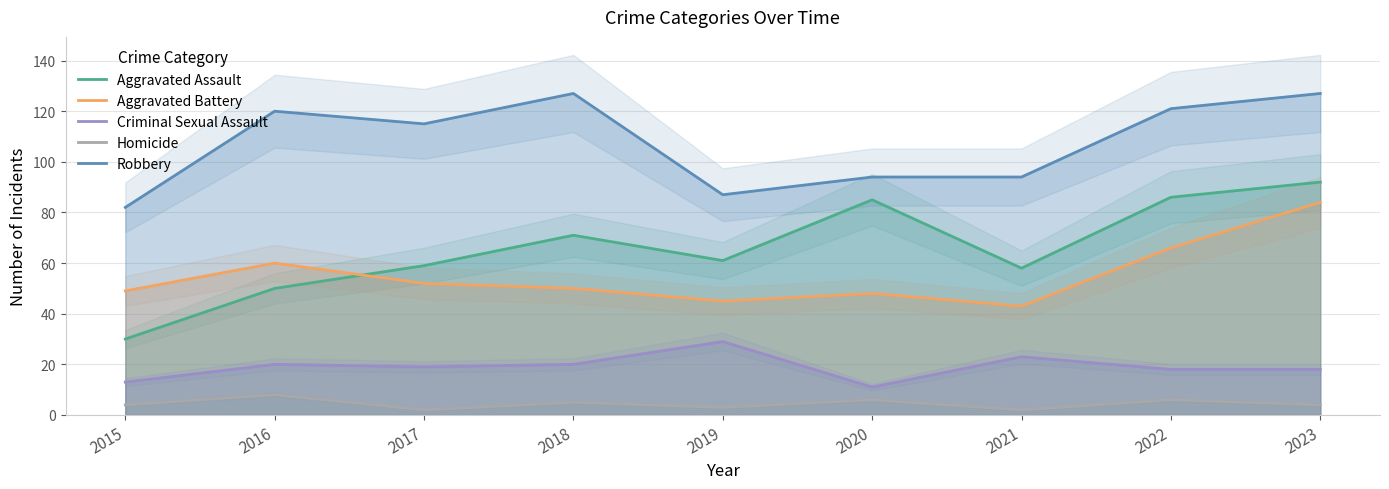

How many lines are shown in the chart?

5